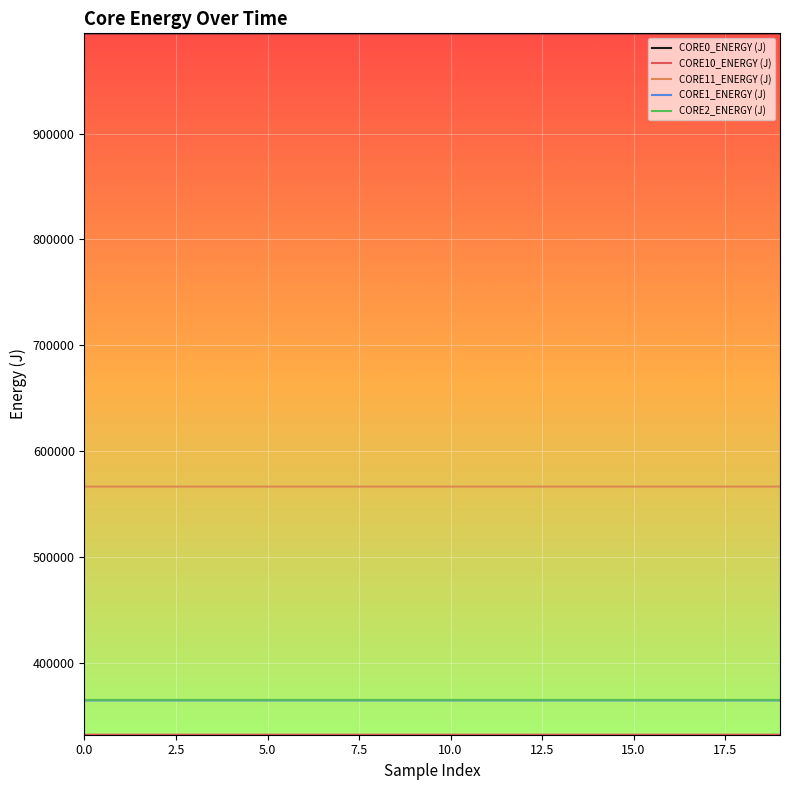

What is the difference between the maximum and minimum values in the CORE1_ENERGY (J) series?

1.8